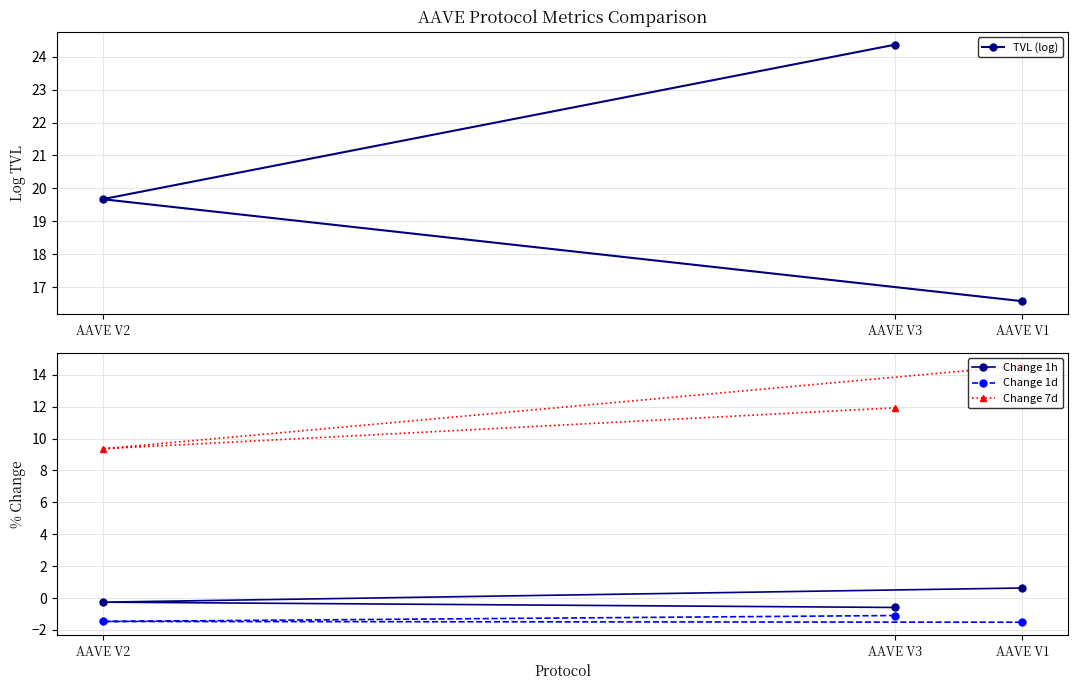

What is the lowest value of the TVL (log) series?

16.6